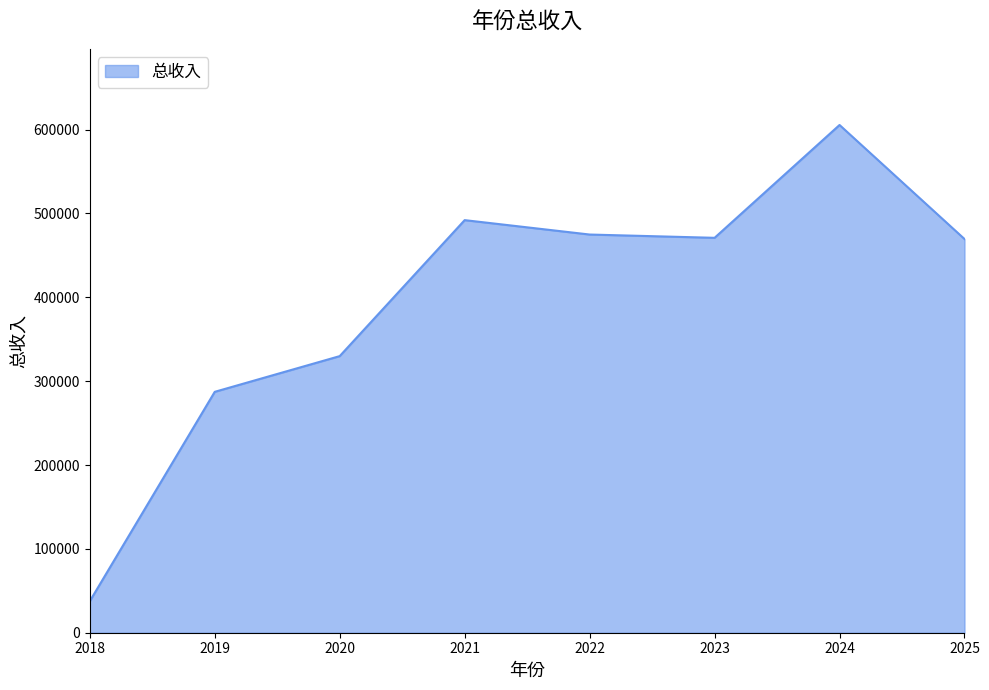

Count the number of categories in the chart.

8